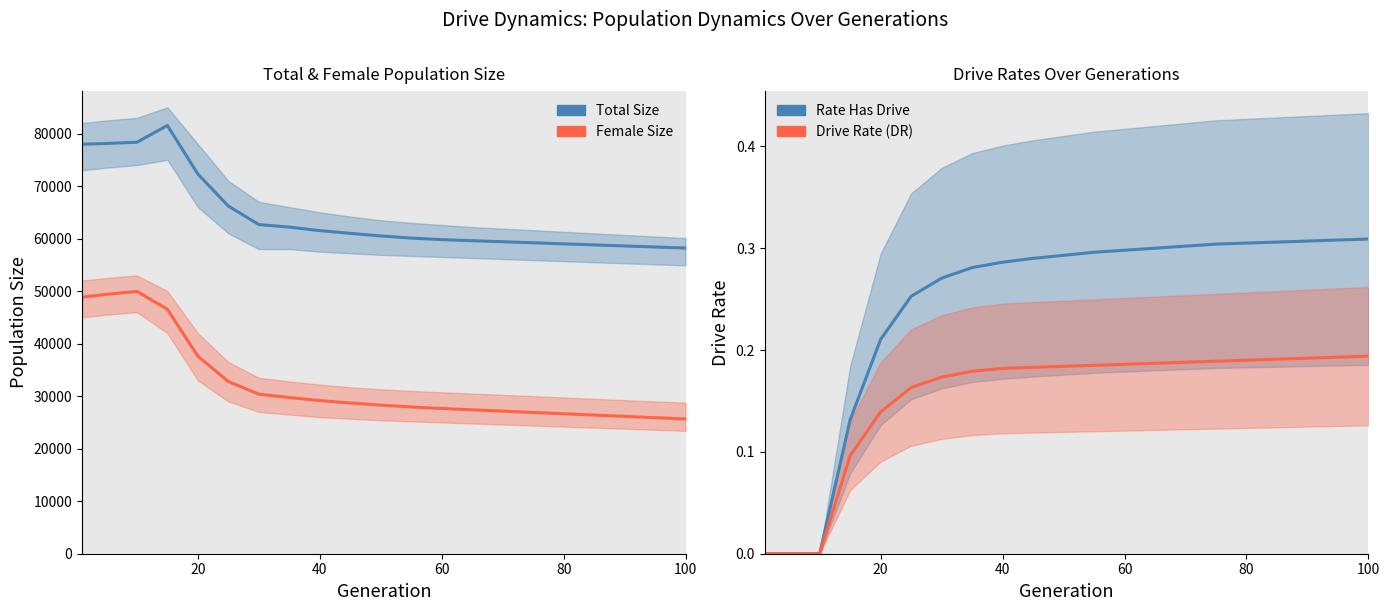

How many values in Drive Rate (DR) are above zero?

18